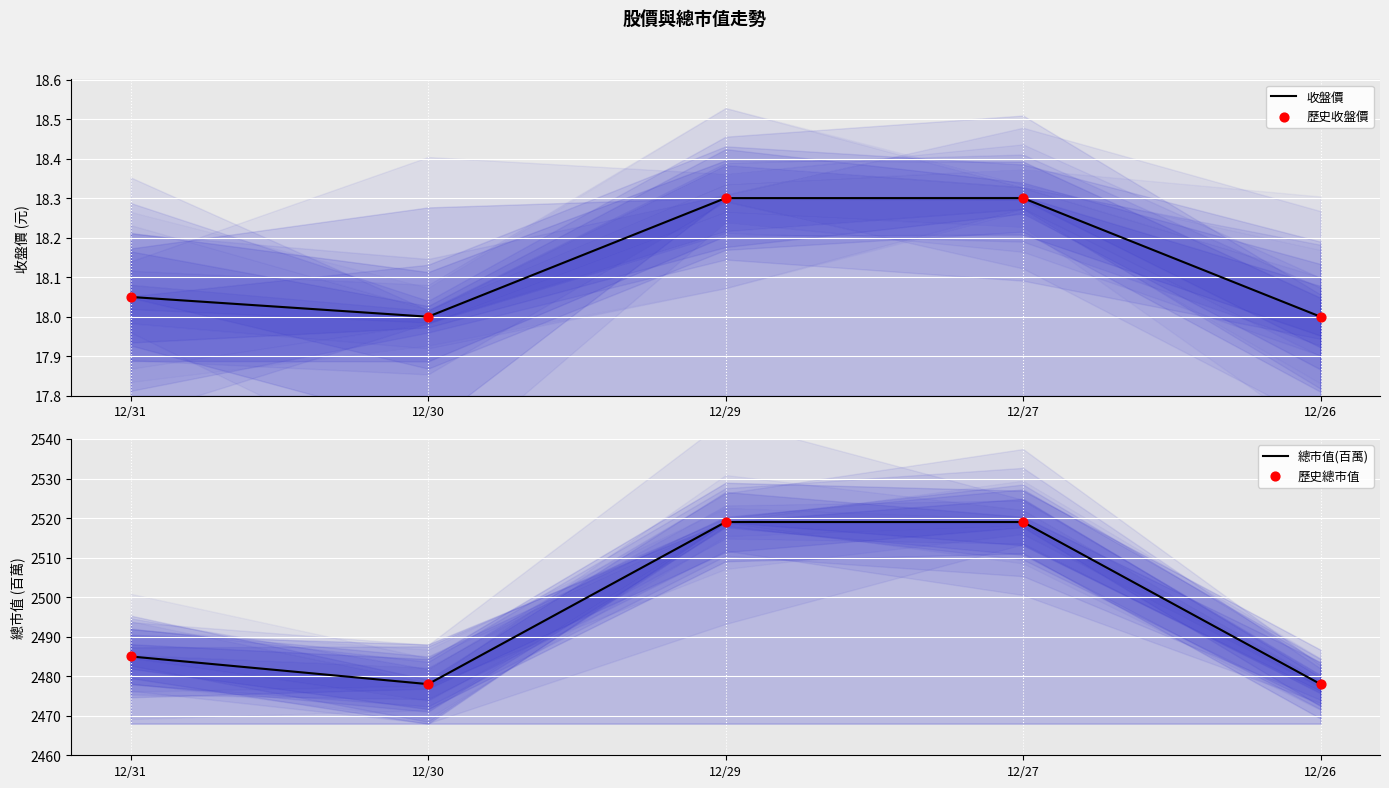

At how many categories does at least one series exceed 892?

5